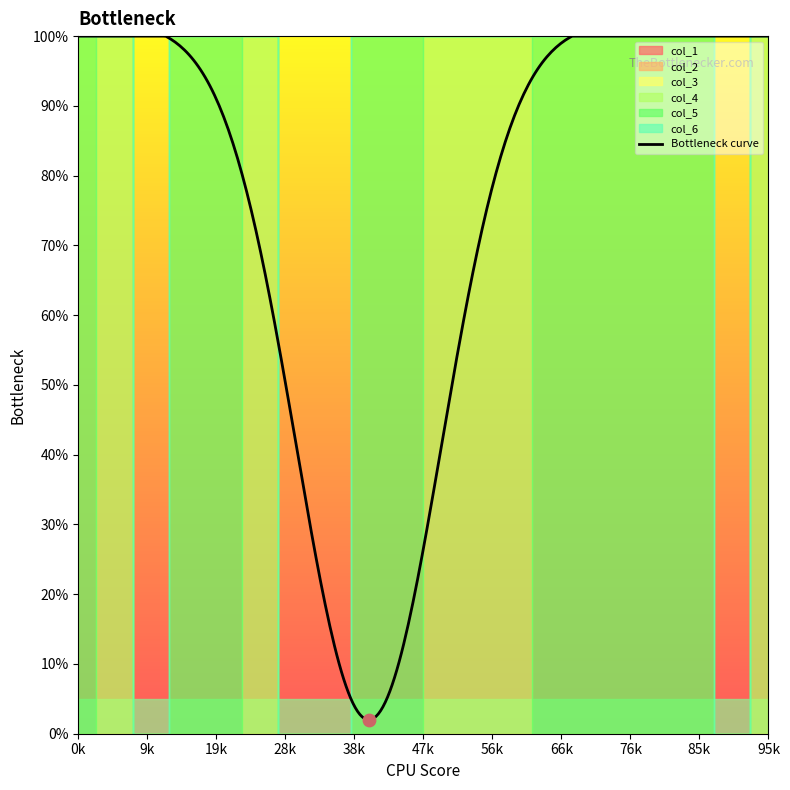

What are all the series names shown in the legend?

col_1, col_2, col_3, col_4, col_5, col_6